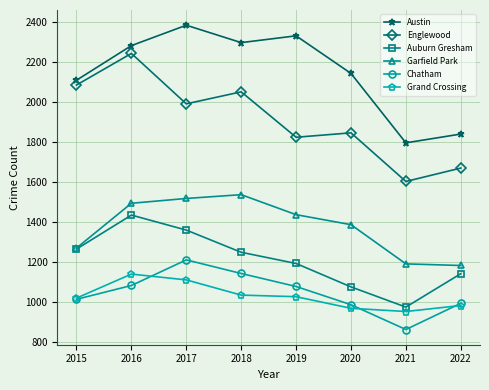

What is the sum of the Austin values at 2017 and 2016?

4666